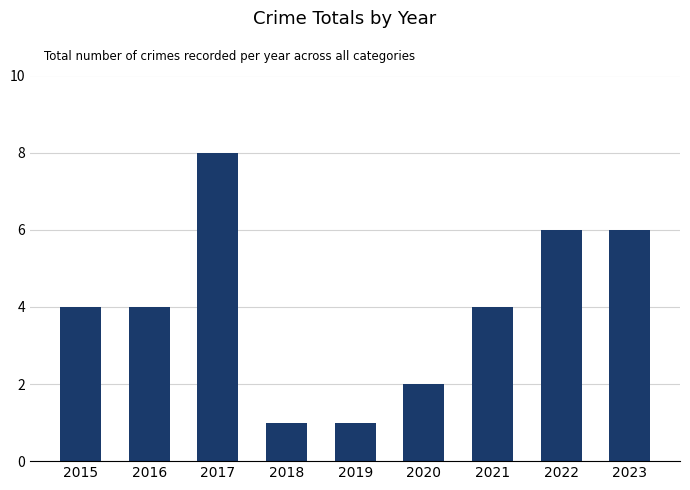

What is the greatest value displayed?

8